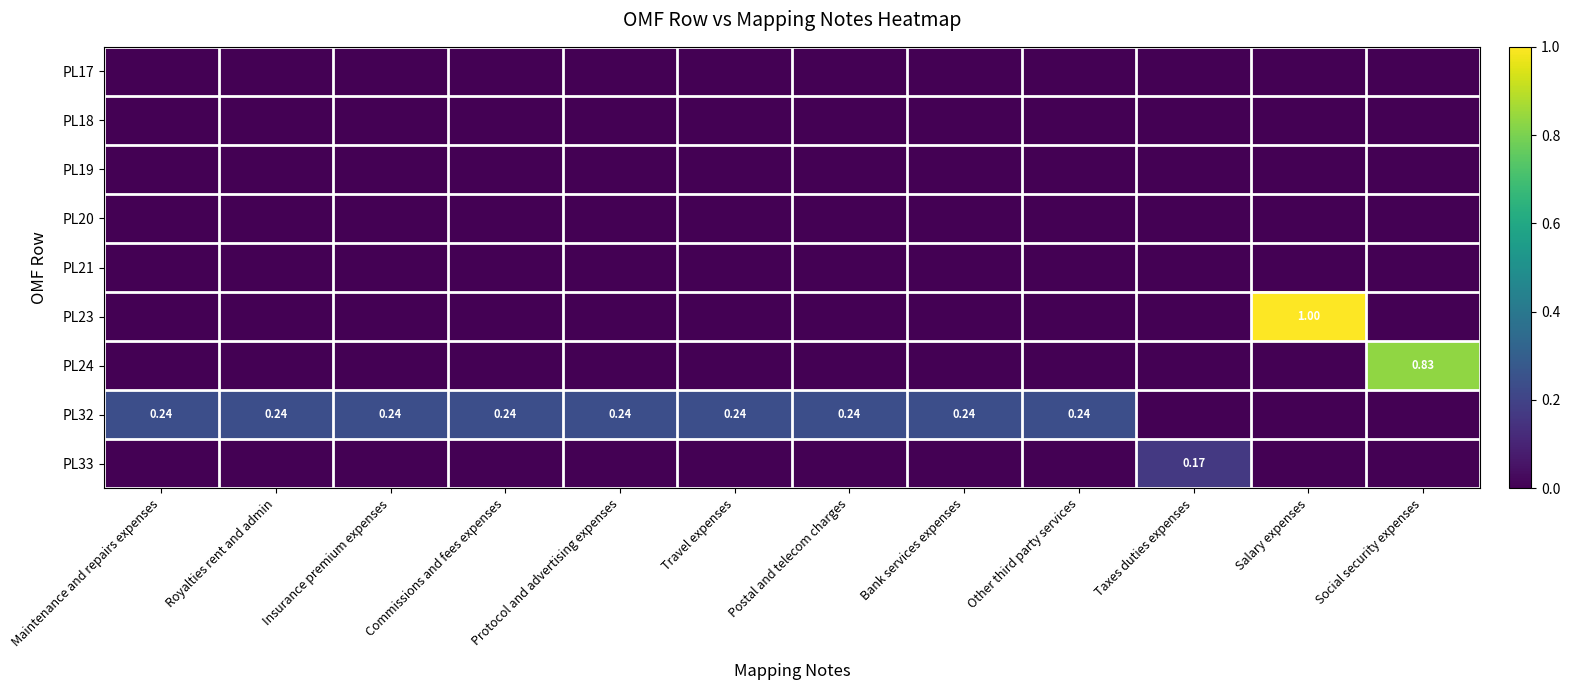

At which label is PL21 closest to 0?

Maintenance and repairs expenses